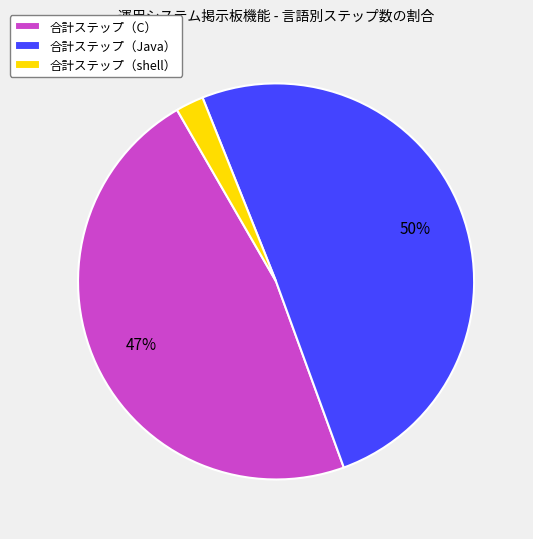

How many slices are in this pie chart?

3